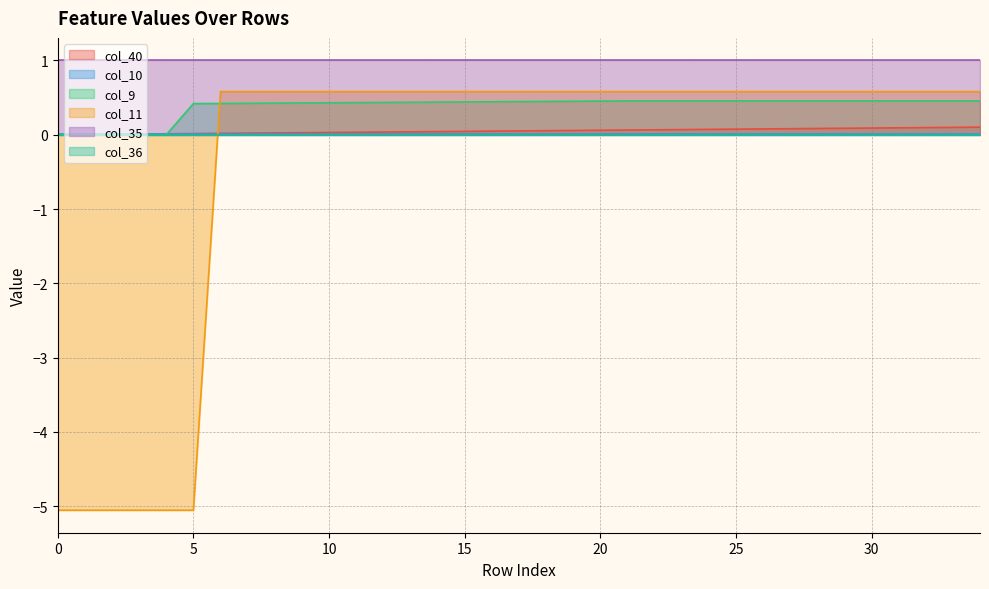

How many lines are shown in the chart?

6